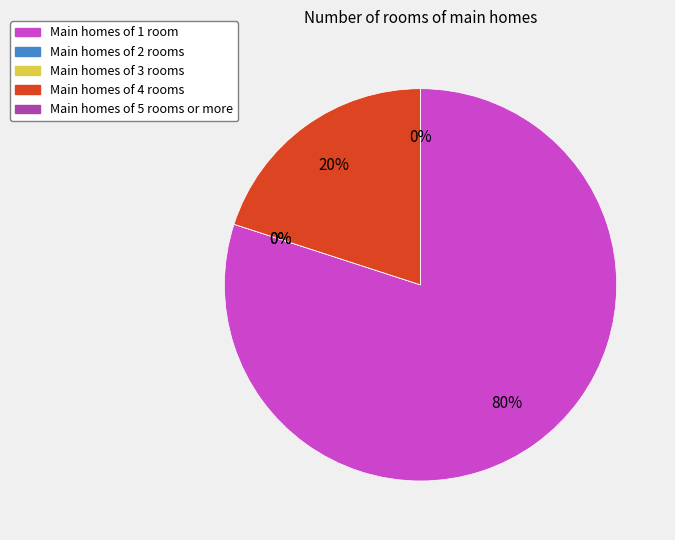

Is there a majority slice in this chart?

Yes